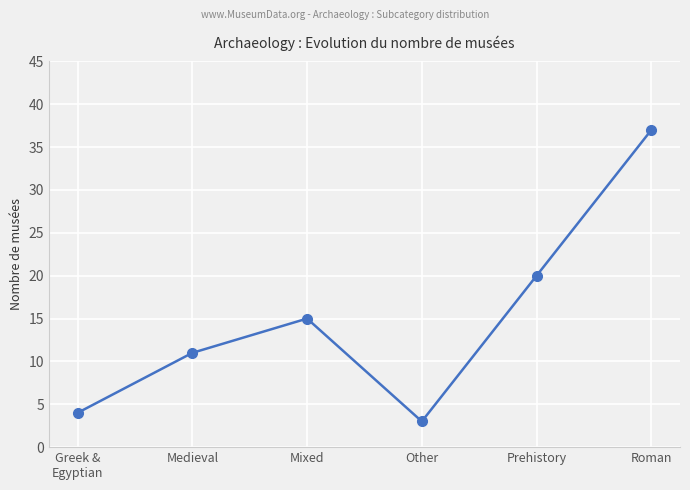

What is the average value?

15